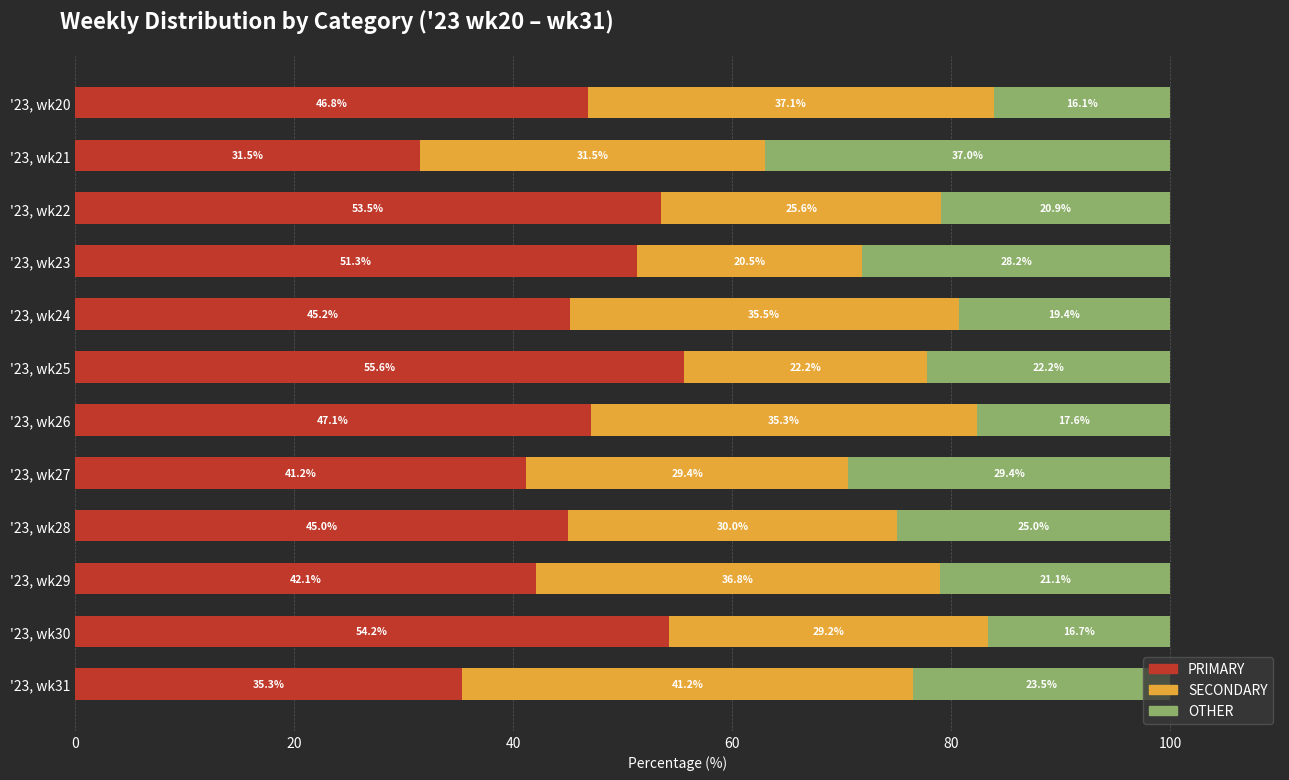

What is the total value across all series at '23, wk27?

100.0